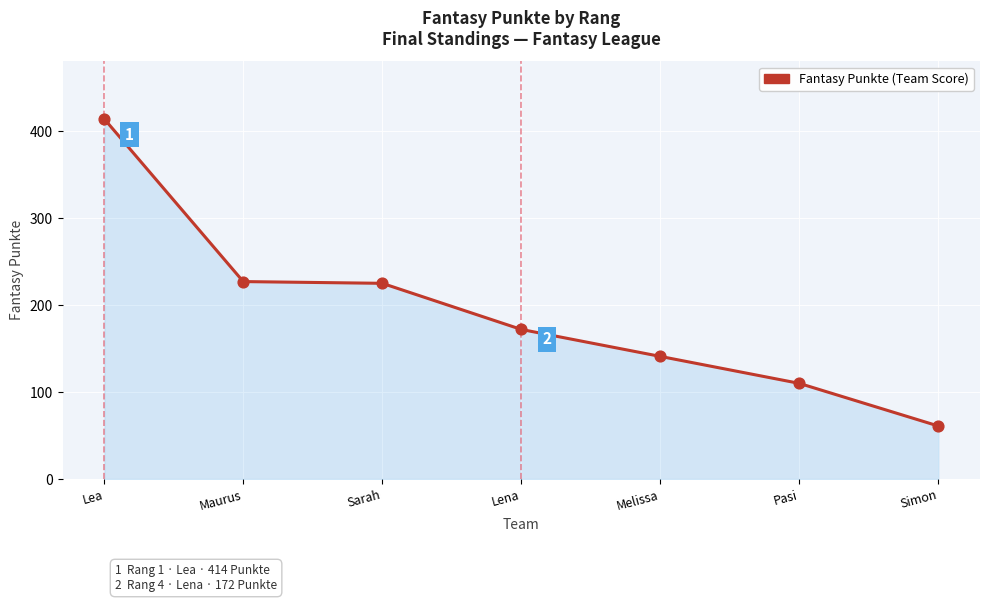

Which has a higher value, Maurus or Lena?

Maurus